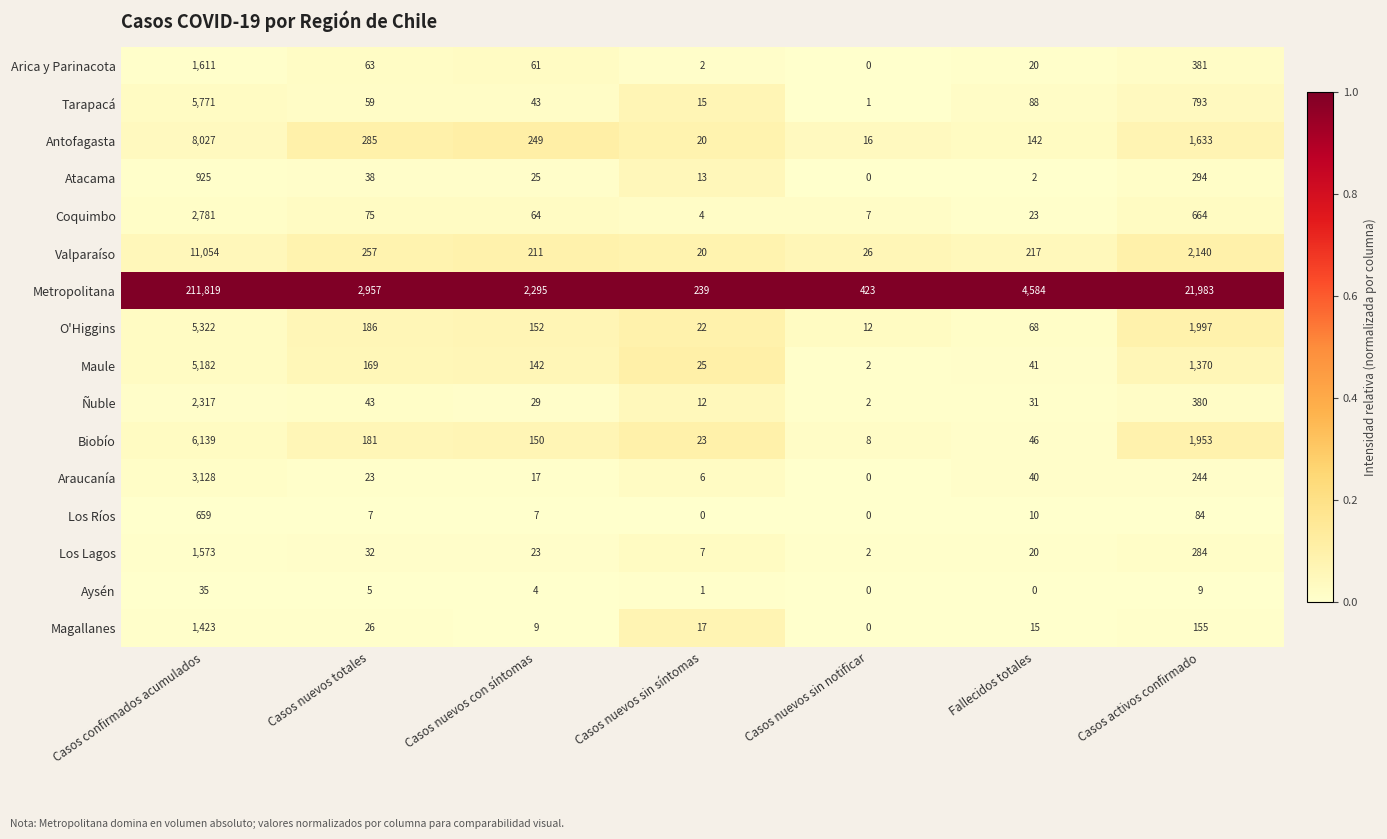

What is the average value of the Ñuble series?

402